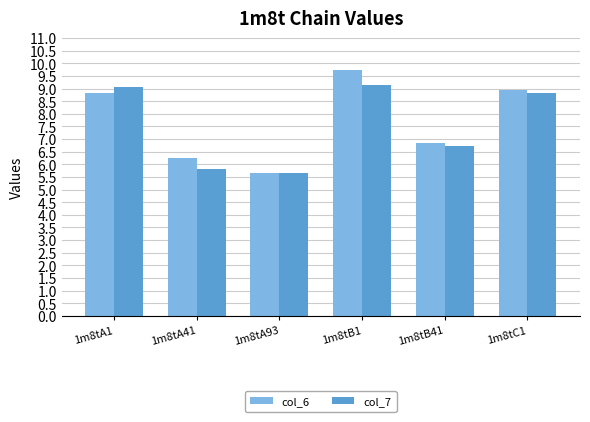

What is the difference between the highest and lowest values at 1m8tA41?

0.4